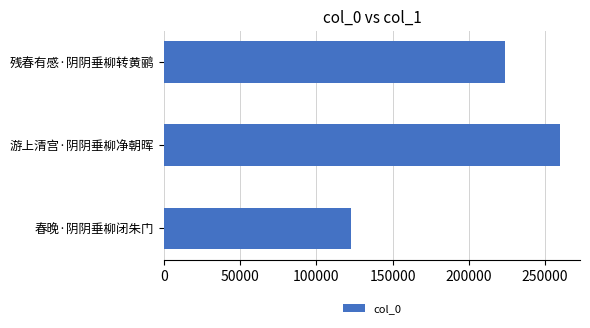

Which label corresponds to the largest value in the chart?

游上清宫·阴阴垂柳净朝晖